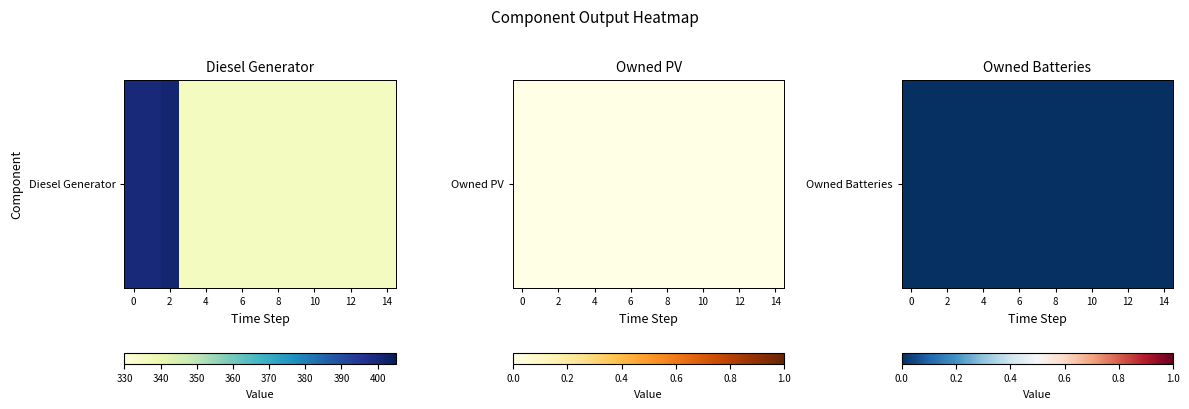

Rank the series by their maximum value, from lowest to highest.

Owned PV, Owned Batteries, Diesel Generator